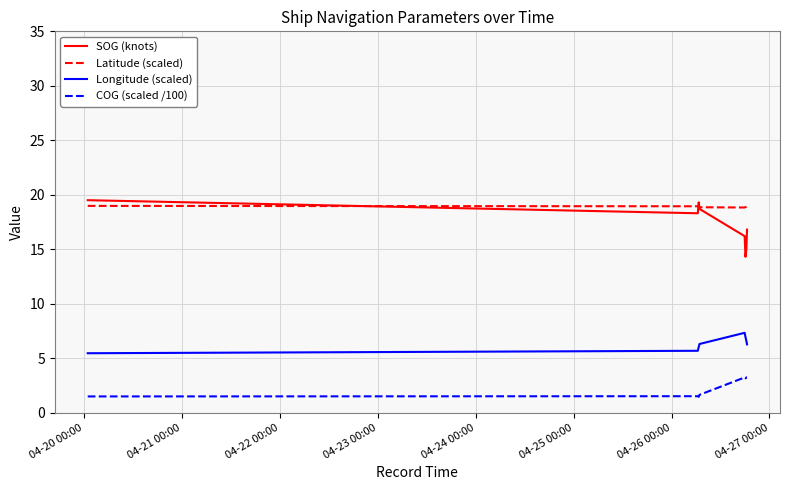

What is the lowest value of the Longitude (scaled) series?

5.5